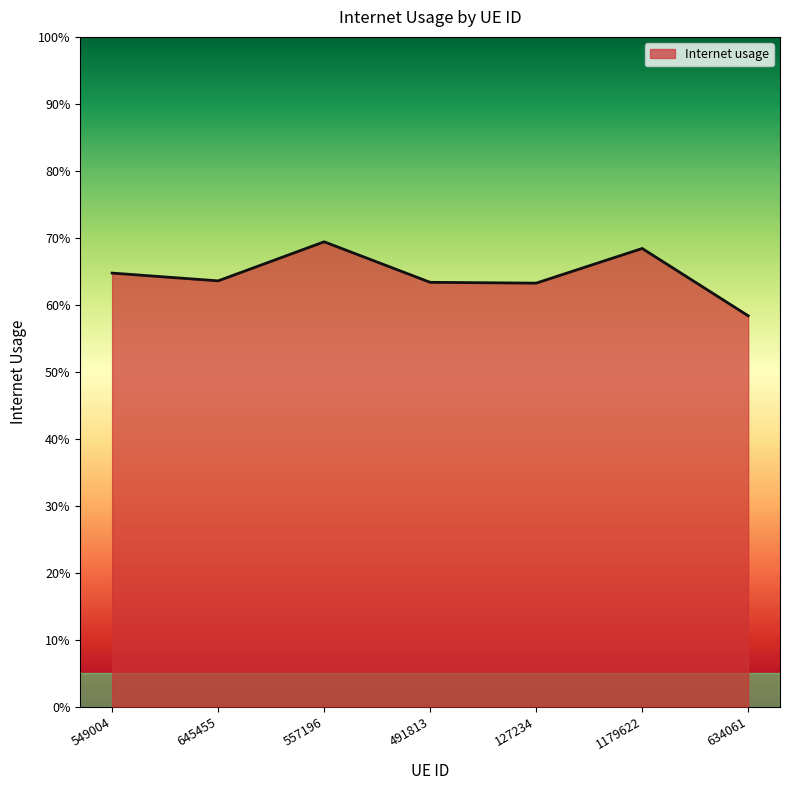

How many points are higher than both their immediate neighbors (excluding endpoints)?

2